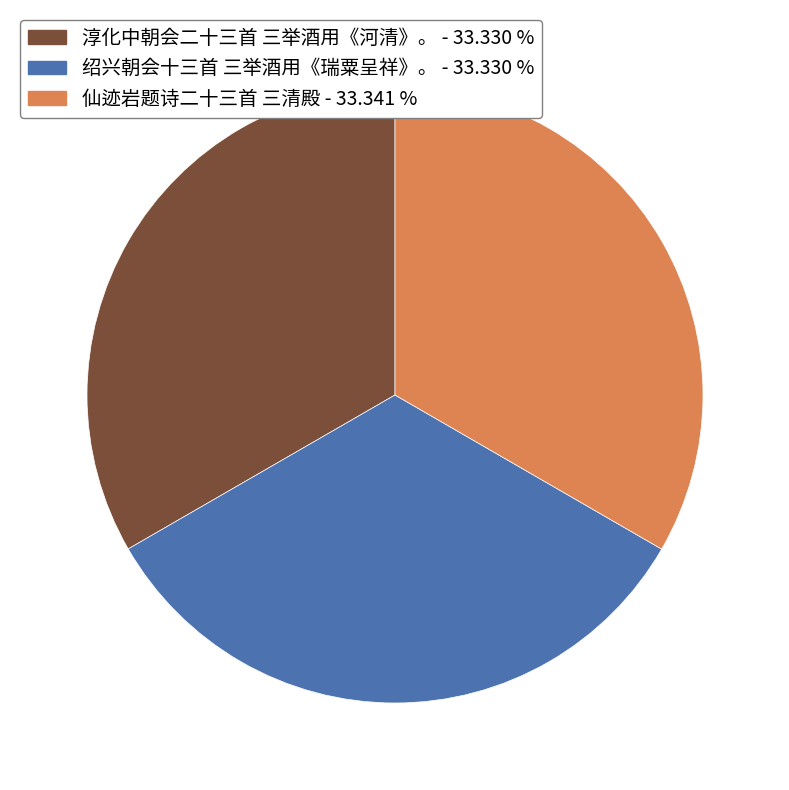

Does any single category account for the majority?

No